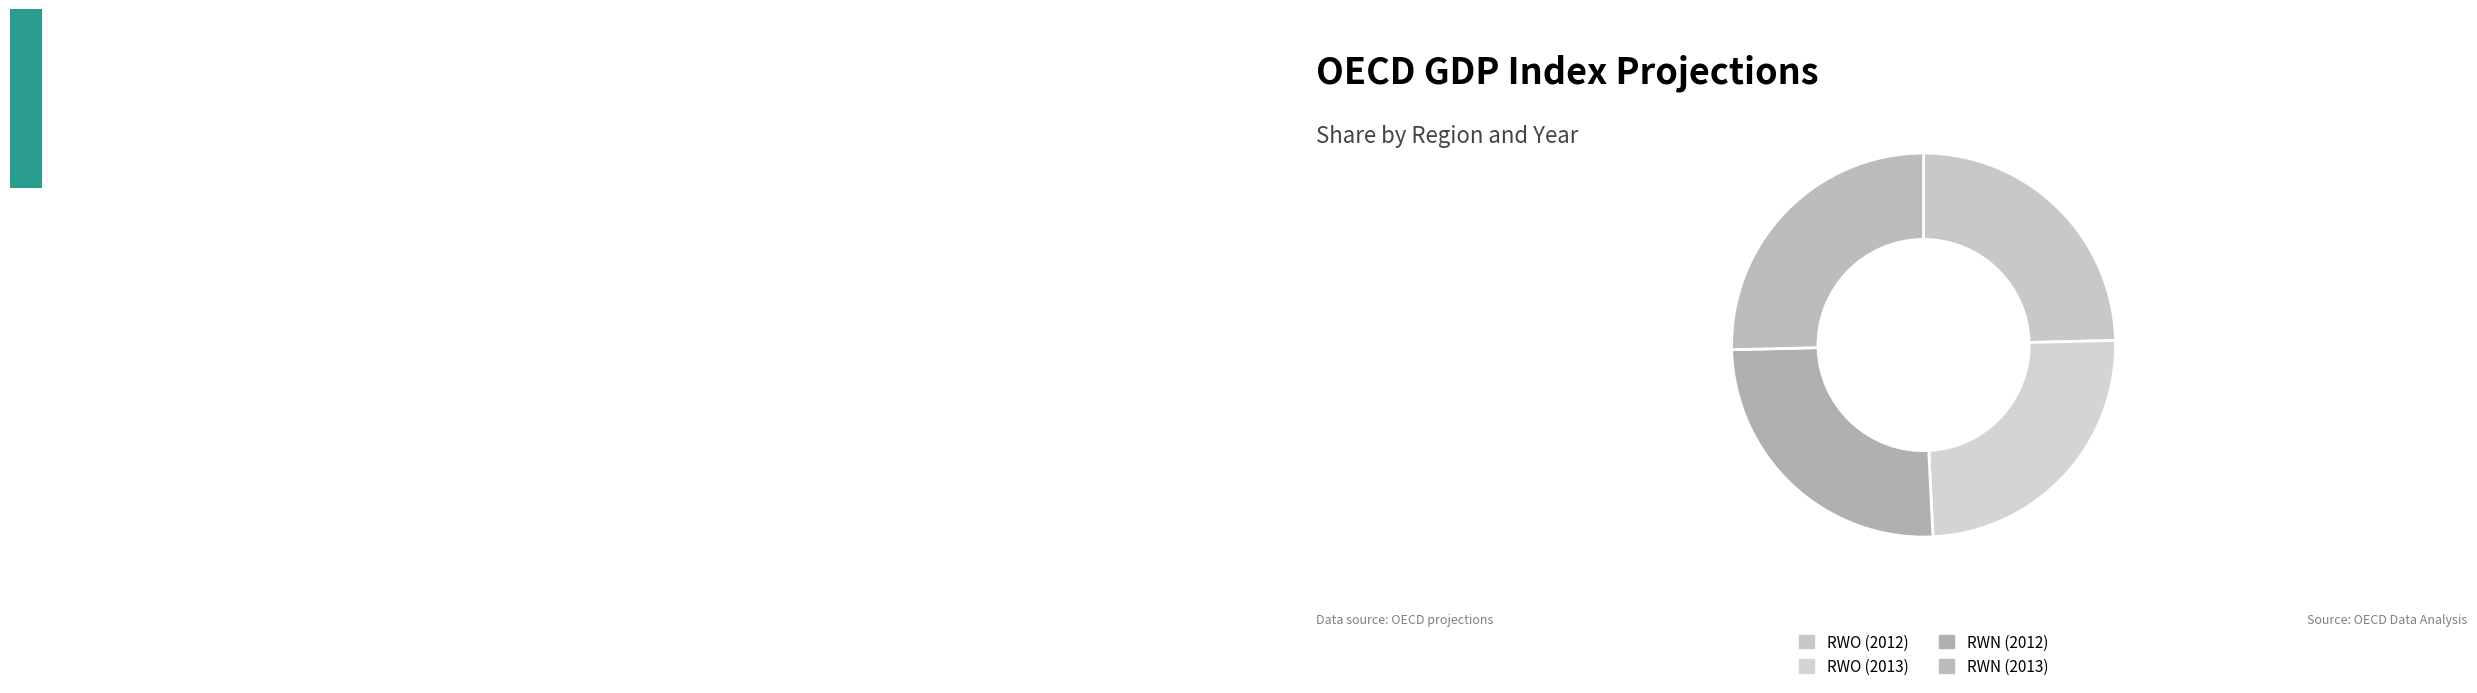

True or false: RWO (2013) accounts for 25% of the total.

True